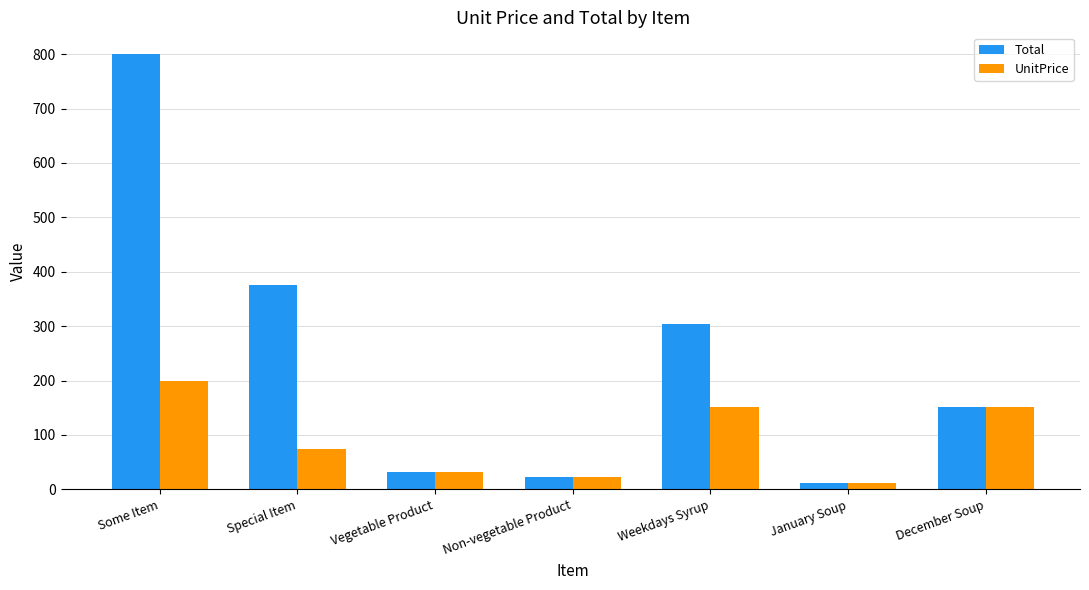

How many bars are there in each group?

2